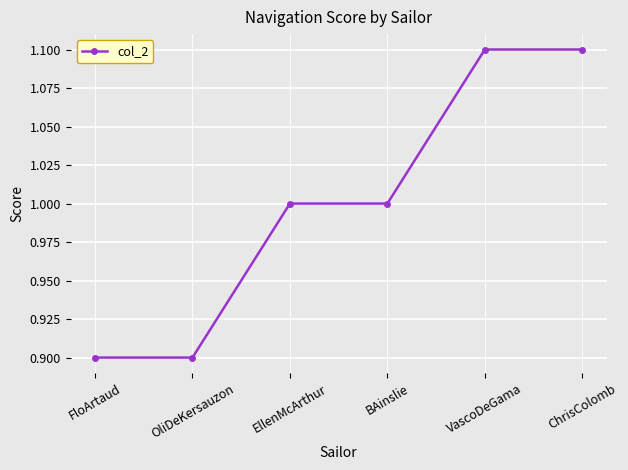

What is the ratio of the value at FloArtaud to the value at ChrisColomb?

0.8